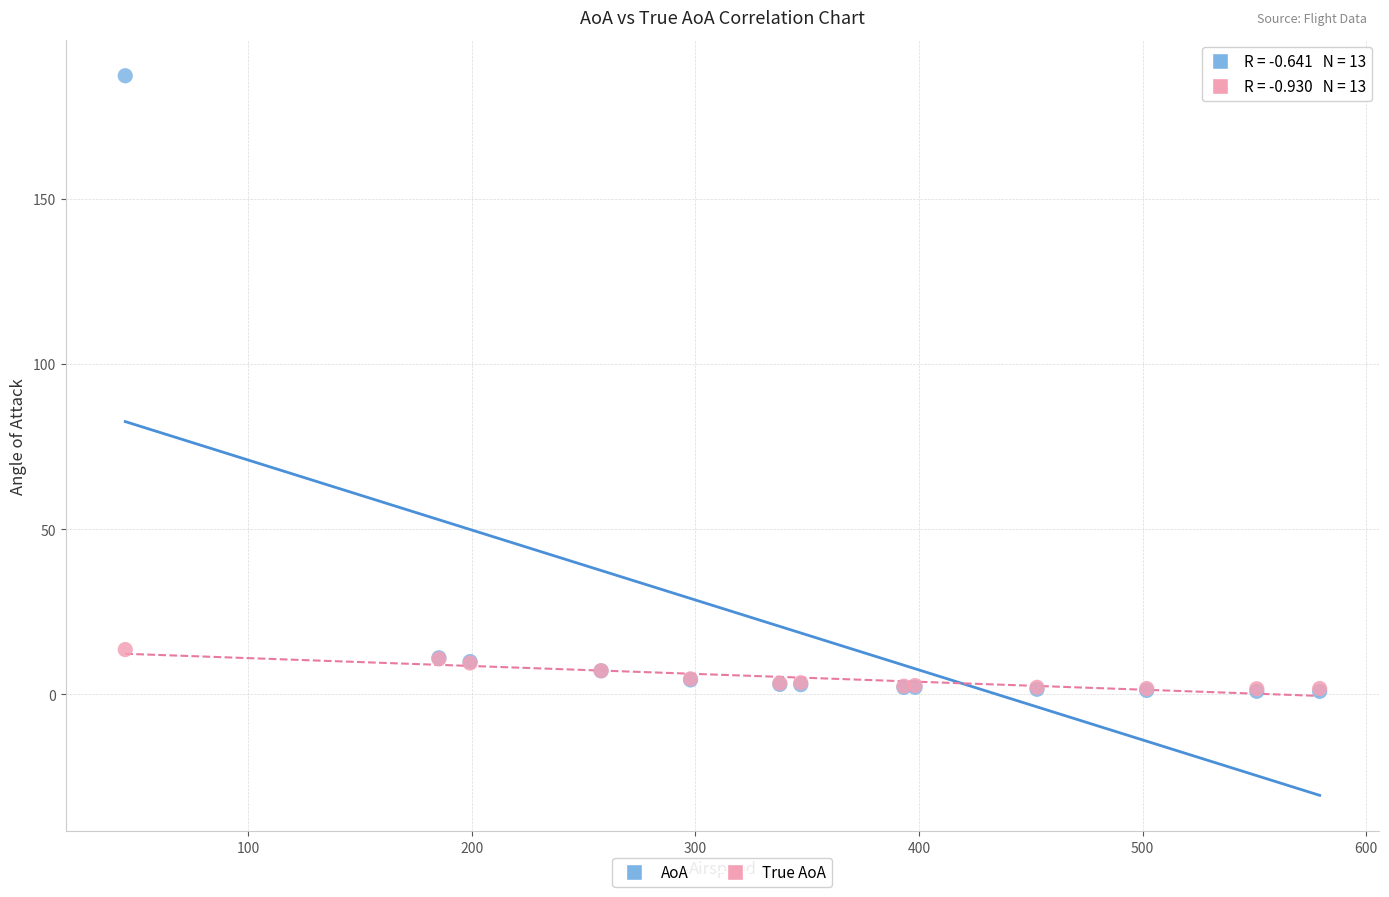

Which series contains the highest Y value?

AoA